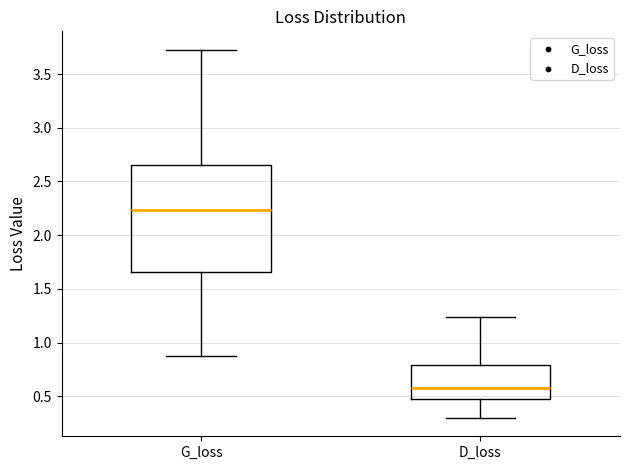

Reading left to right, transcribe this box plot: for each box, give where its median line is, the range the box spans, and where its two whiskers end, as read against the y-axis. The values are not printed on the chart, so give them approximately, as read against the axis.

G_loss: median 2.25, box 1.65 to 2.65, whiskers 0.90 to 3.75
D_loss: median 0.55, box 0.50 to 0.80, whiskers 0.30 to 1.25